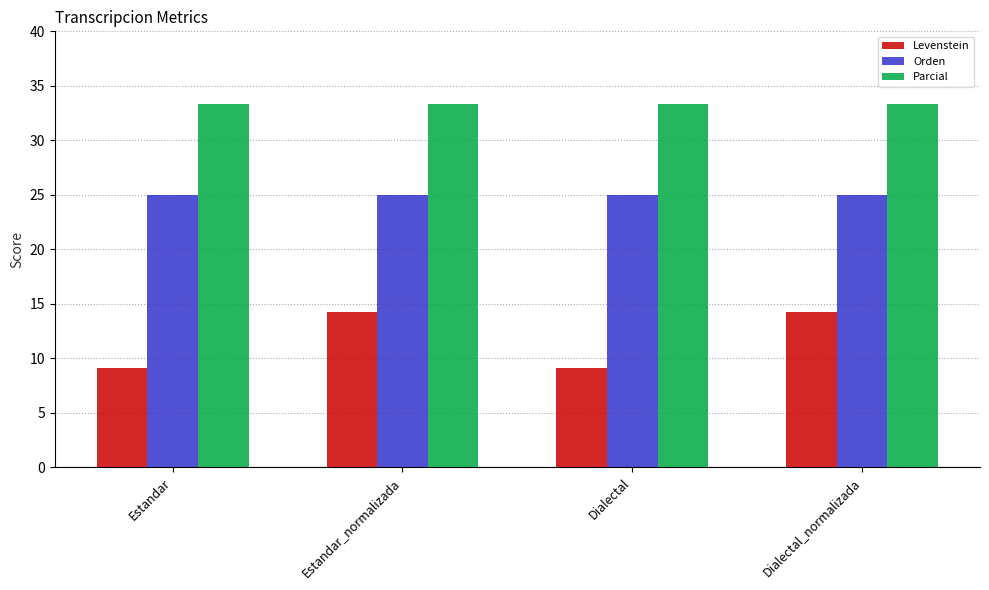

What is the total value across all series at Dialectal_normalizada?

72.6